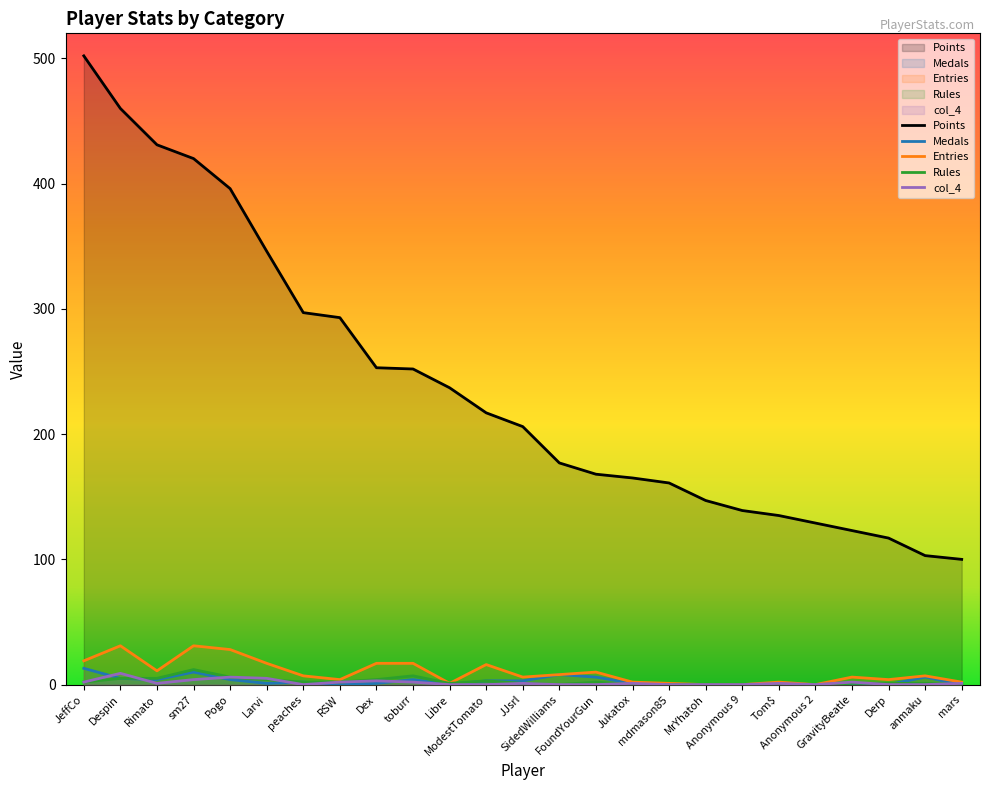

True or false: Medals has more than 0 points higher than both neighbors.

True